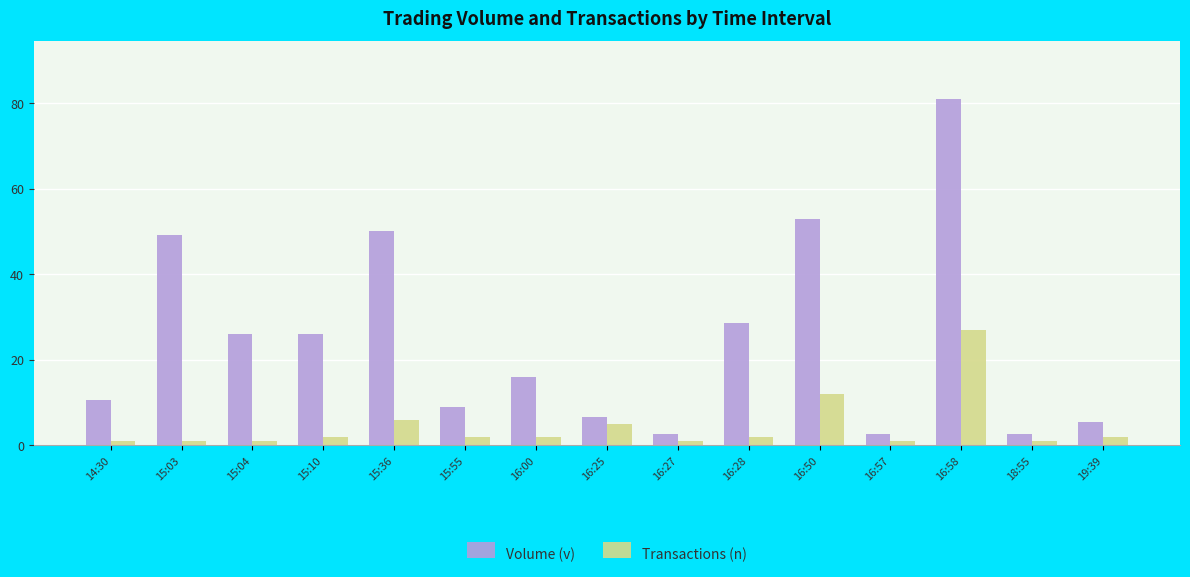

The Volume (v) series shows 9.2 at 19:39. True or false?

False